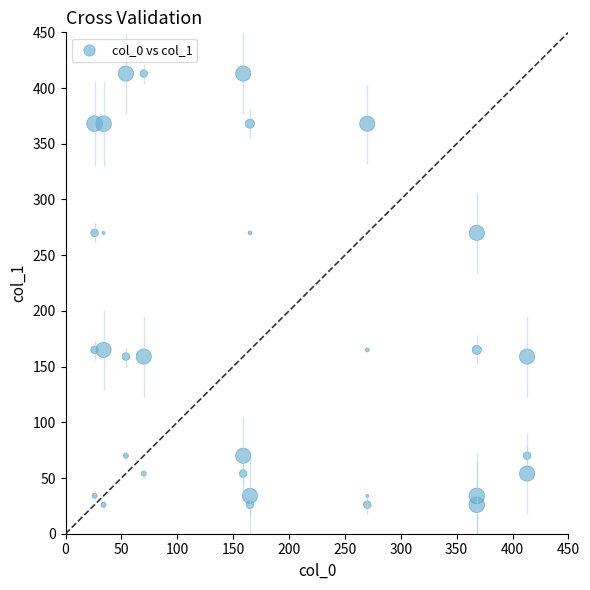

What is the range of X values (max minus min)?

387